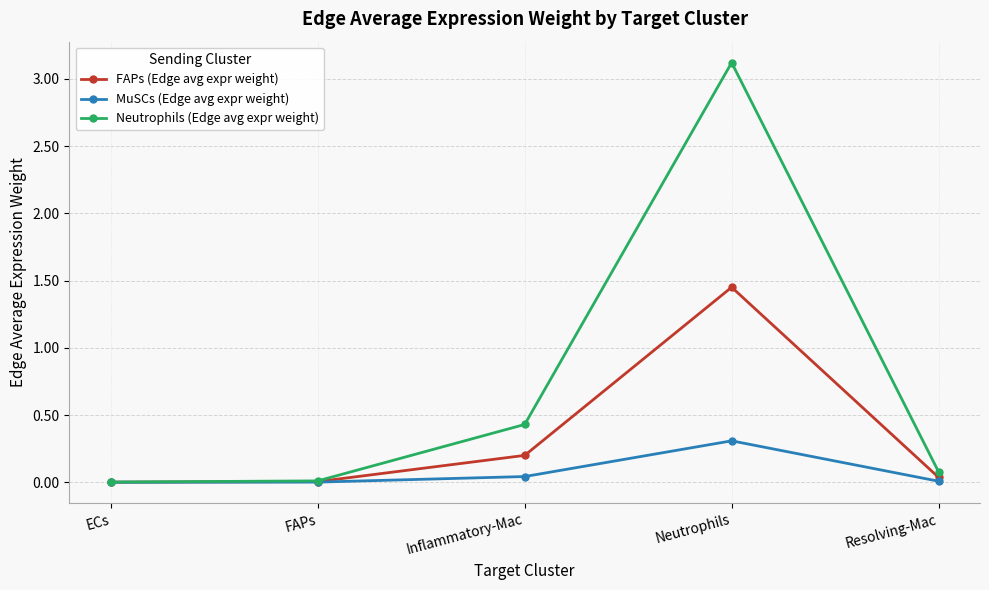

How many lines are shown in the chart?

3